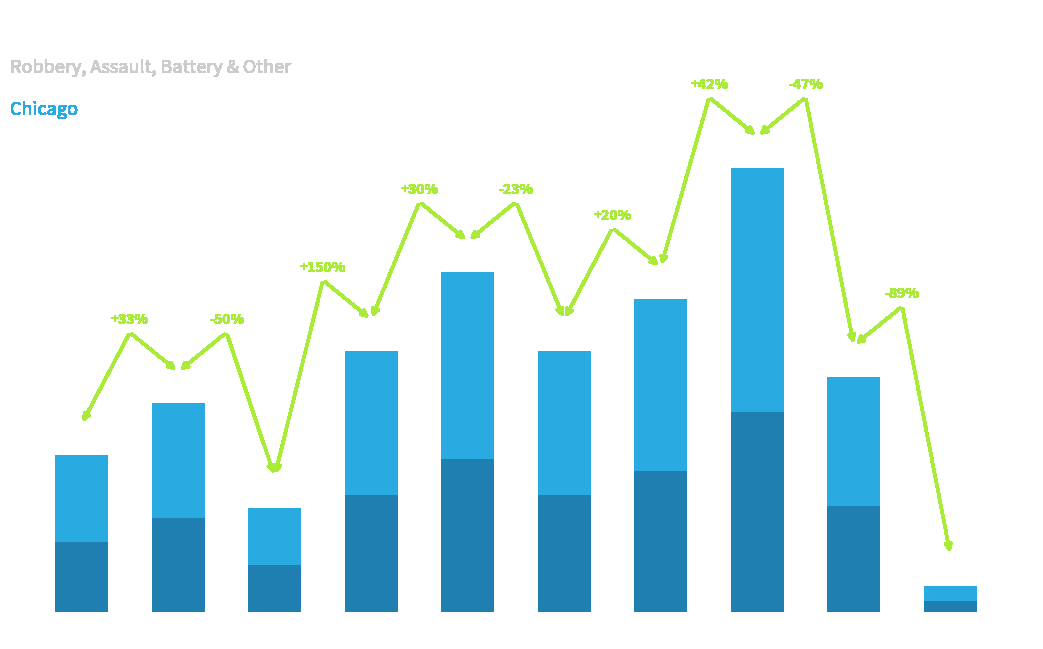

The value at 2019 is 13. True or false?

True